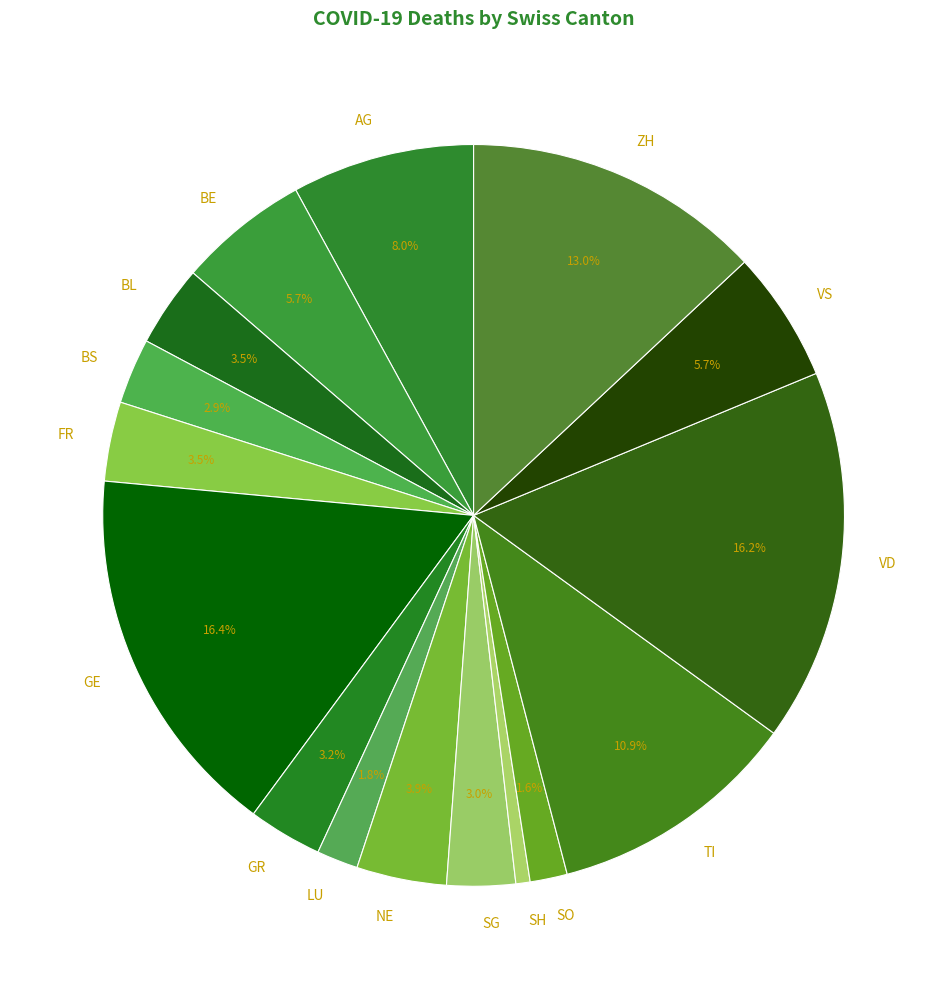

Is it true that TI is 19% of the pie?

False